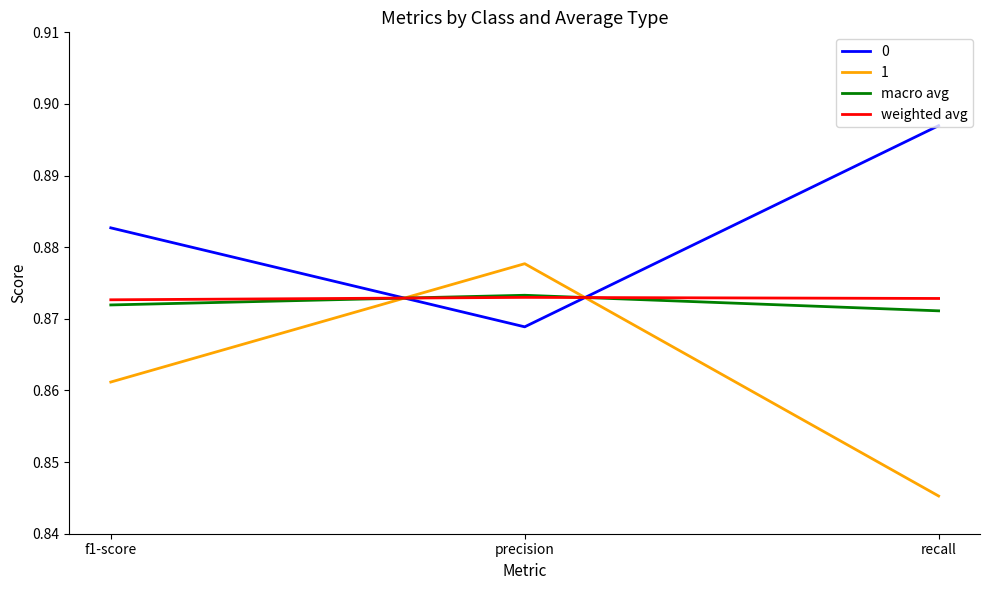

At which category does the chart reach its peak across all series?

recall